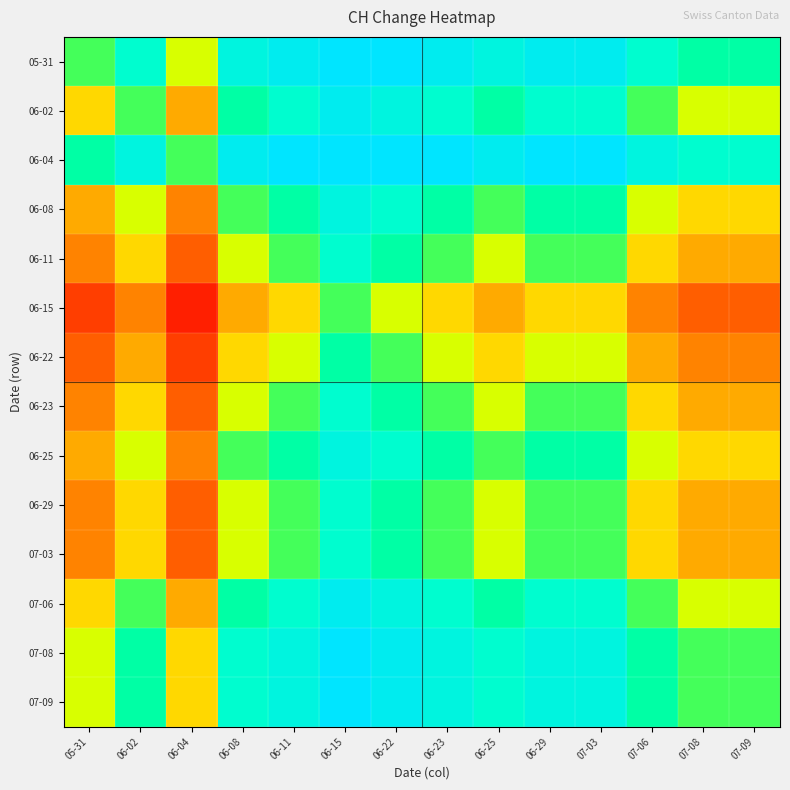

What is the spread (max minus min) of values at 06-15?

7